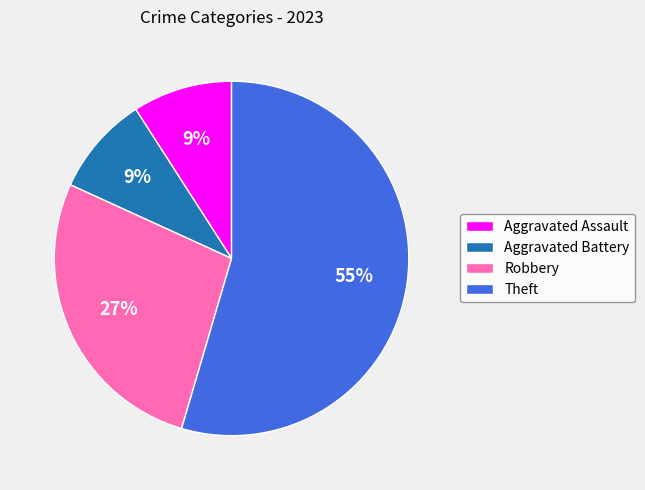

Is there a majority slice in this chart?

Yes